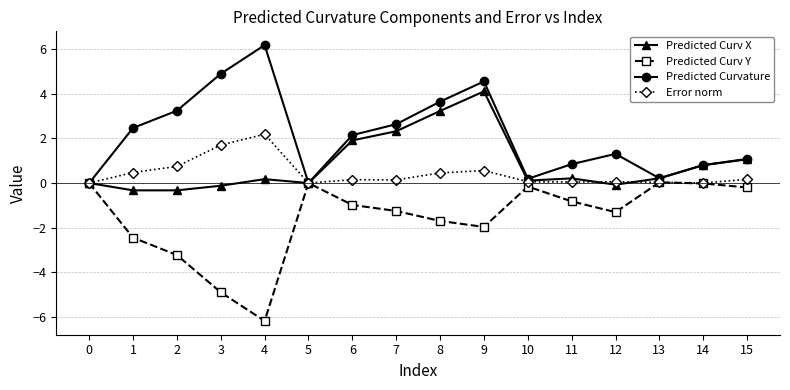

Where is the first local maximum for Predicted Curvature?

4